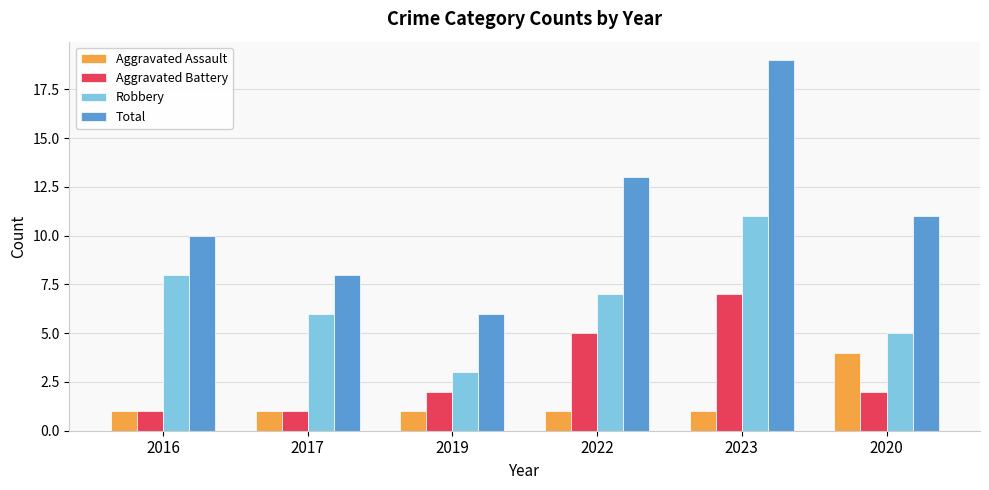

Which series has the widest spread of values?

Total